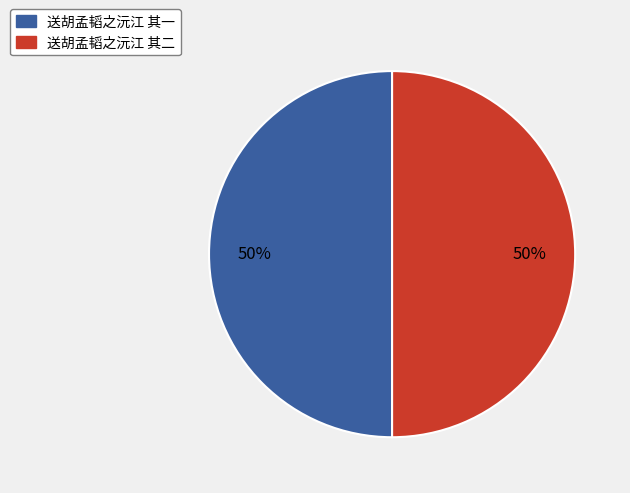

Combined, do 送胡孟韬之沅江 其一 and 送胡孟韬之沅江 其二 account for over 50%?

Yes